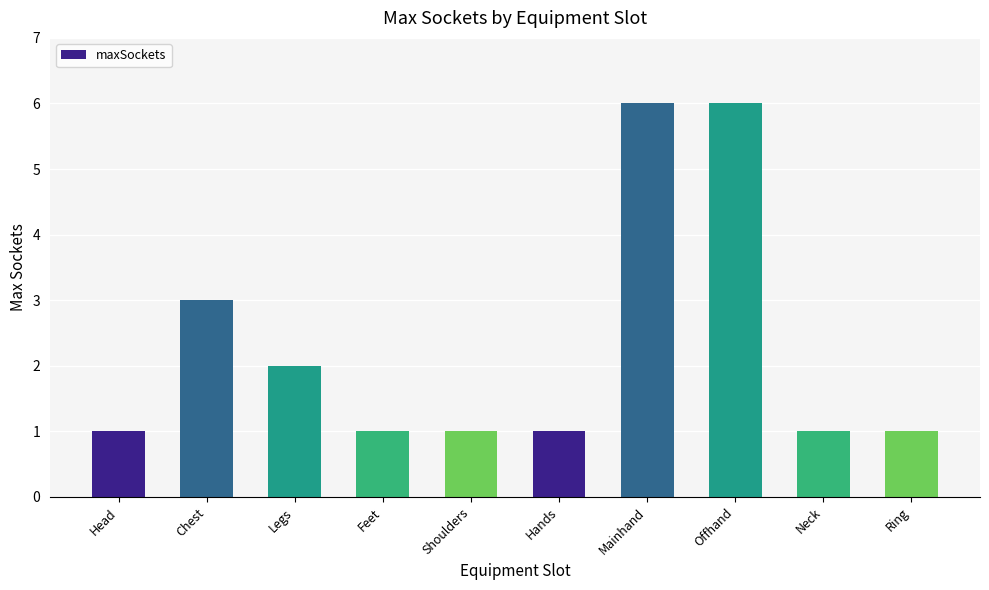

What is the value of the 5th bar from the left?

1